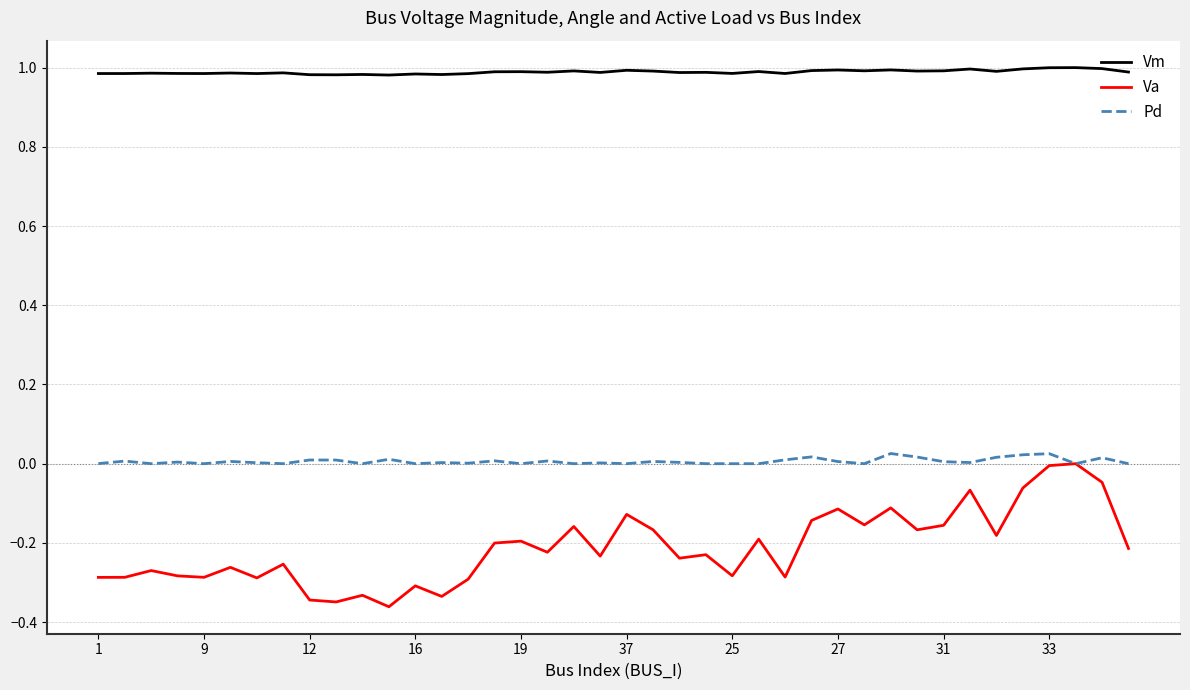

True or false: Vm and Pd cross at least once.

False